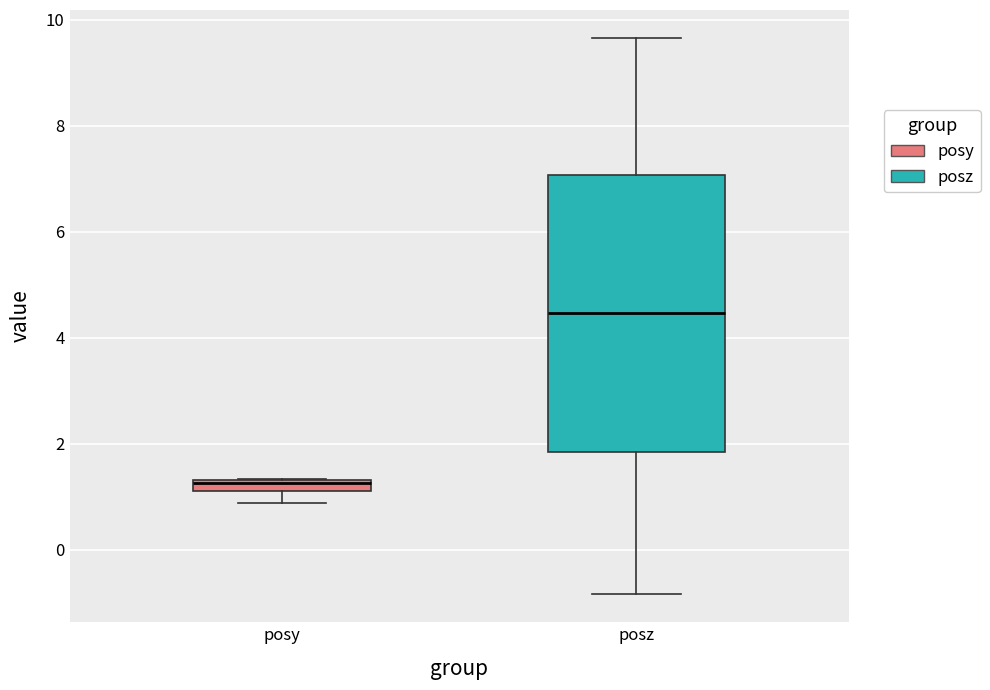

Comparing the boxes themselves (not the whiskers), which one is the tallest?

posz